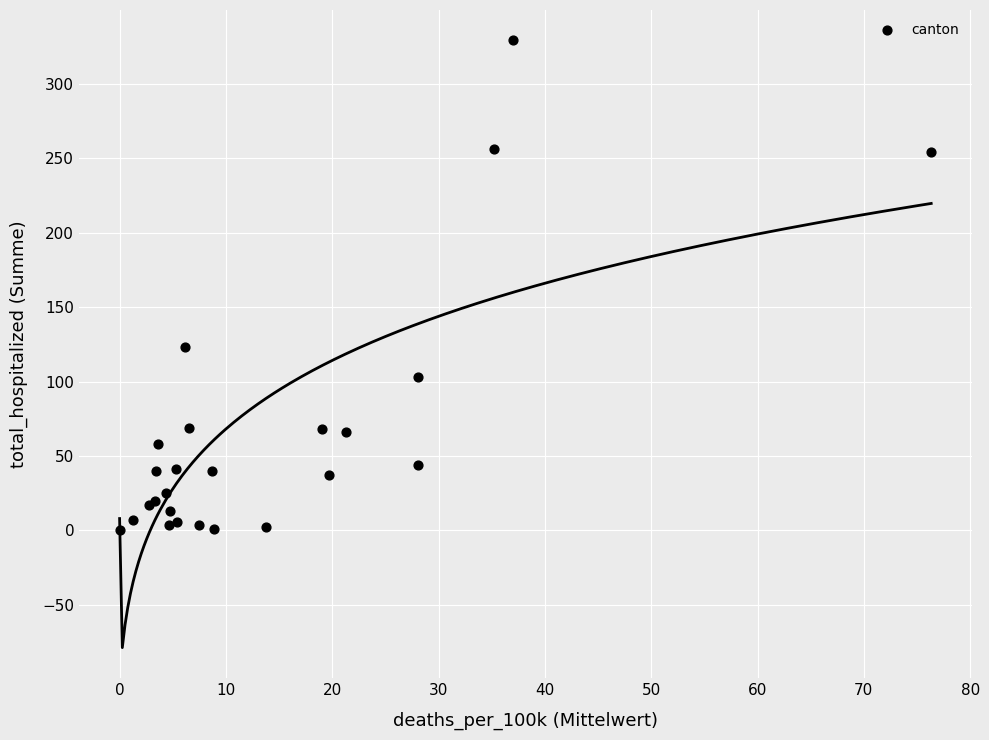

What Y value in the scatter plot is closest to 164?

123